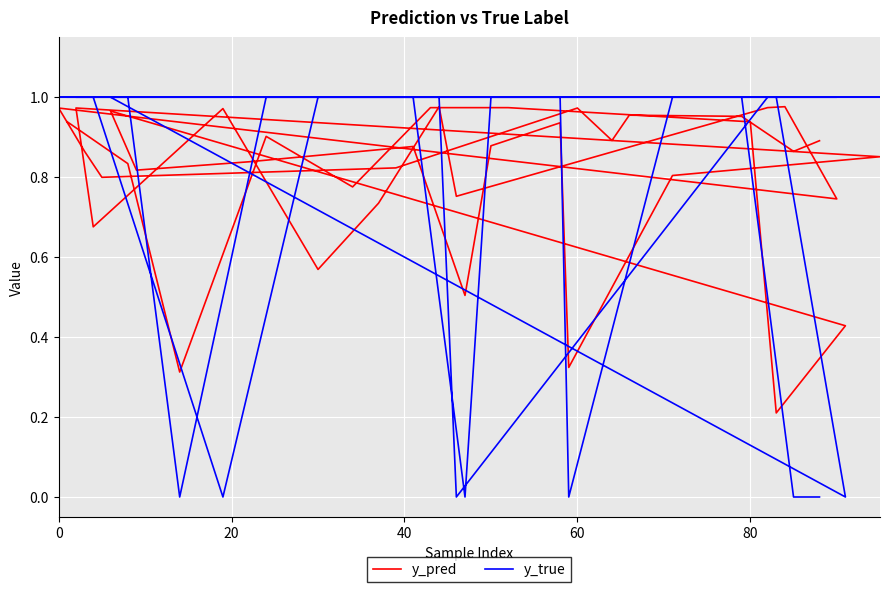

The value of y_true at 21 is 0.4. True or false?

False